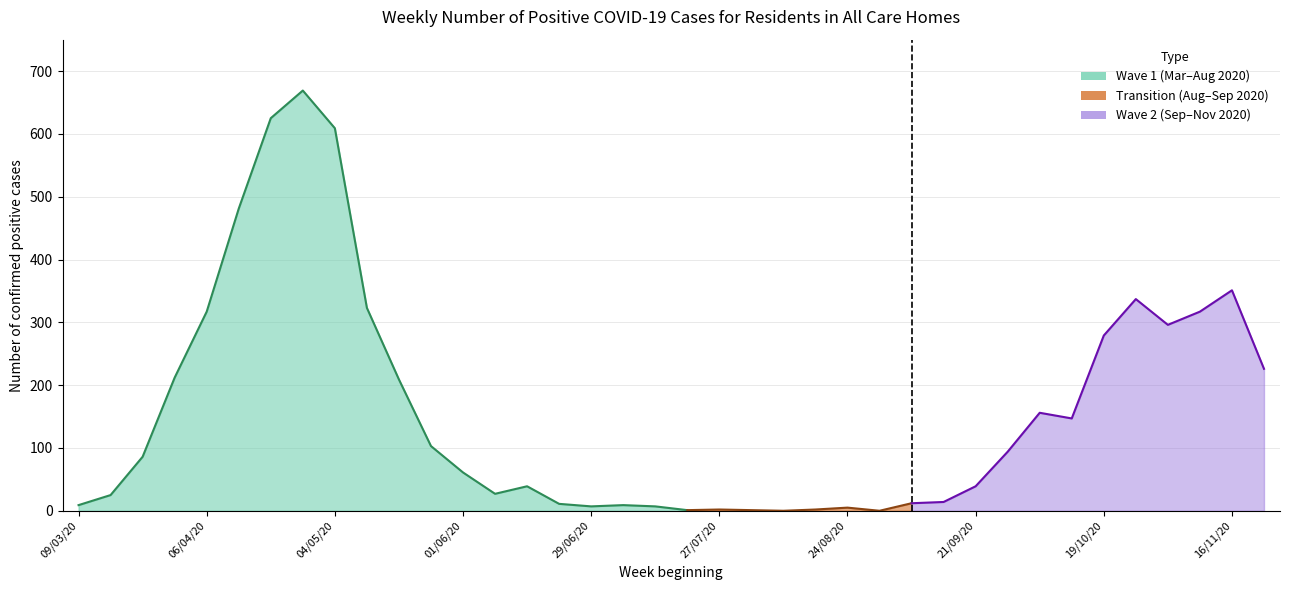

Which label corresponds to the largest value in the chart?

27/04/20